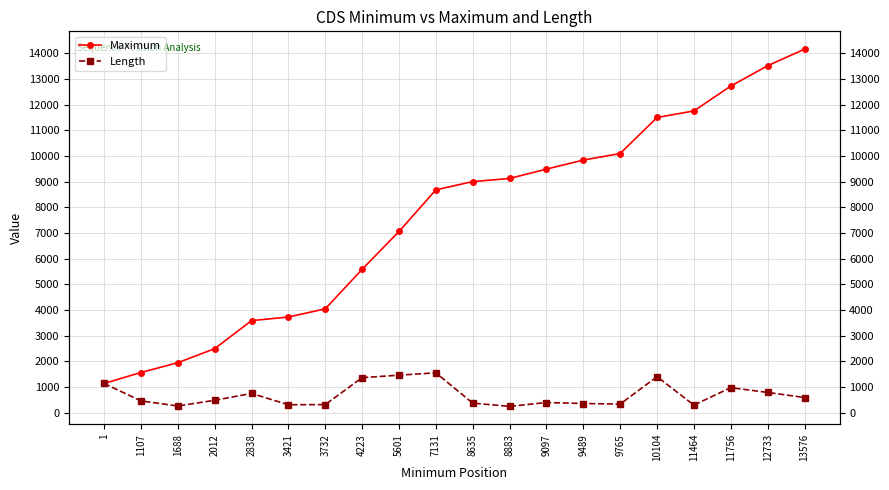

At how many categories does at least one series exceed 1248?

19